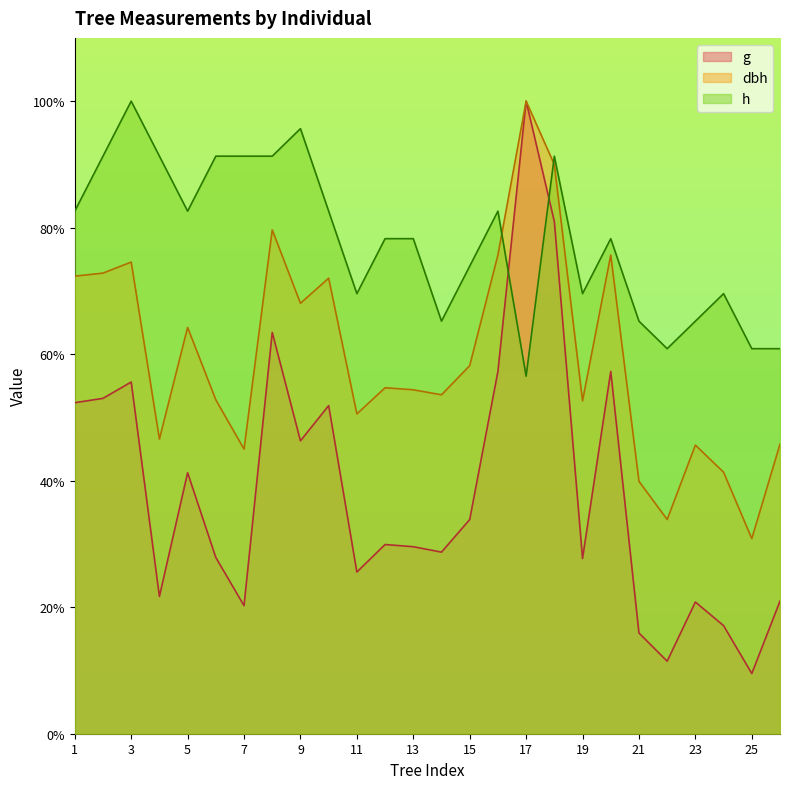

At which category does h reach its first local valley?

5